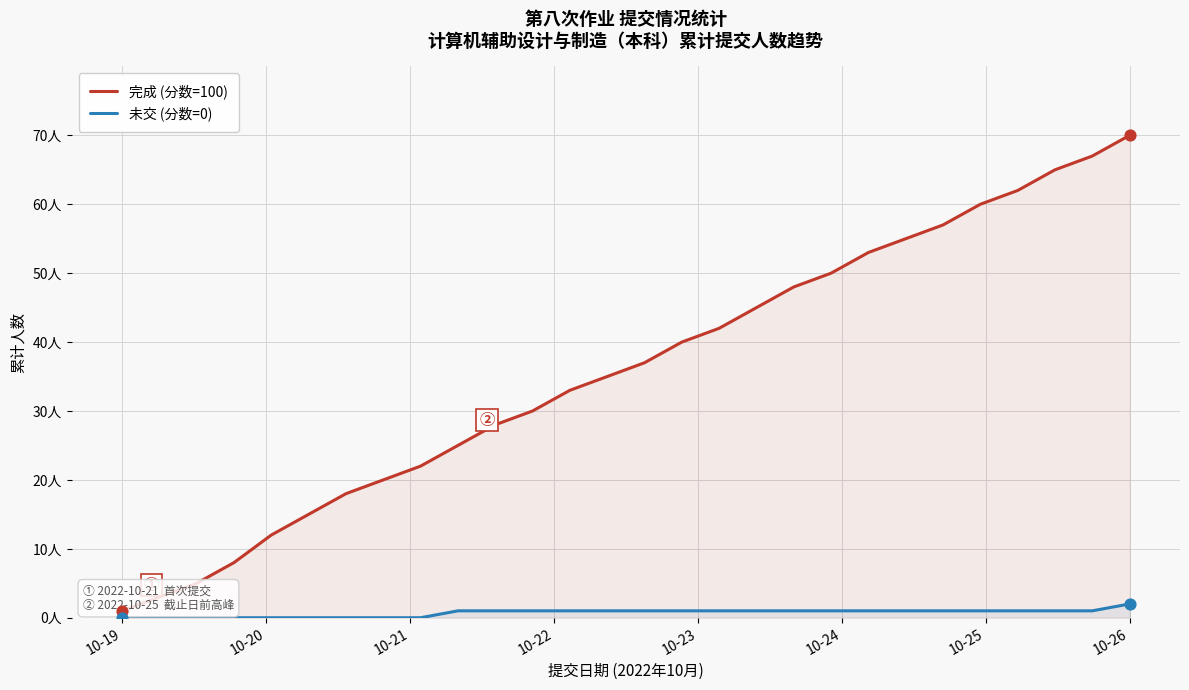

Is the value of 完成 (分数=100) at 10-20 greater than the value of 未交 (分数=0) at 14?

Yes